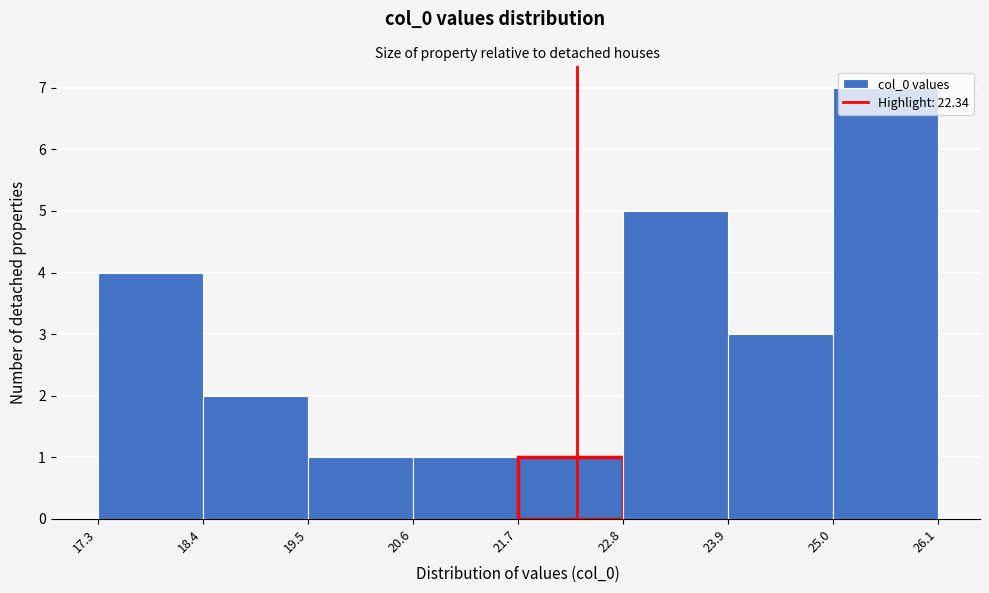

Which range on the x-axis has the tallest bar?

25.0 to 26.1